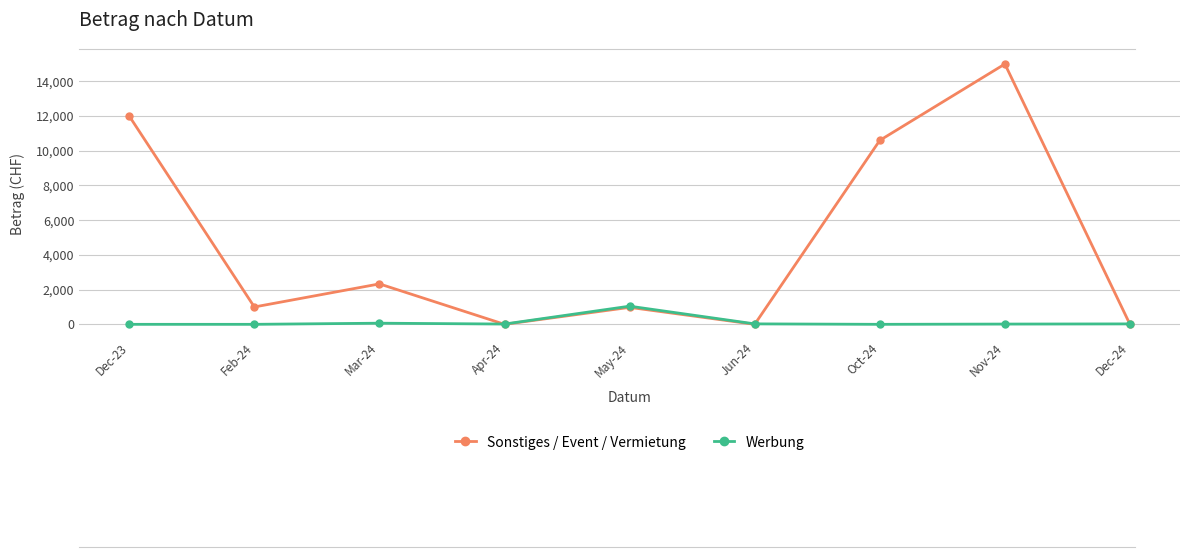

Between Feb-24 and Apr-24, which series saw the biggest shift?

Sonstiges / Event / Vermietung